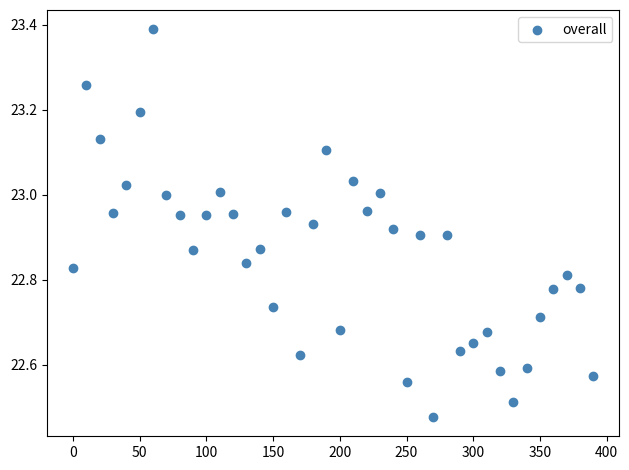

What is the range of Y values (max minus min)?

0.9